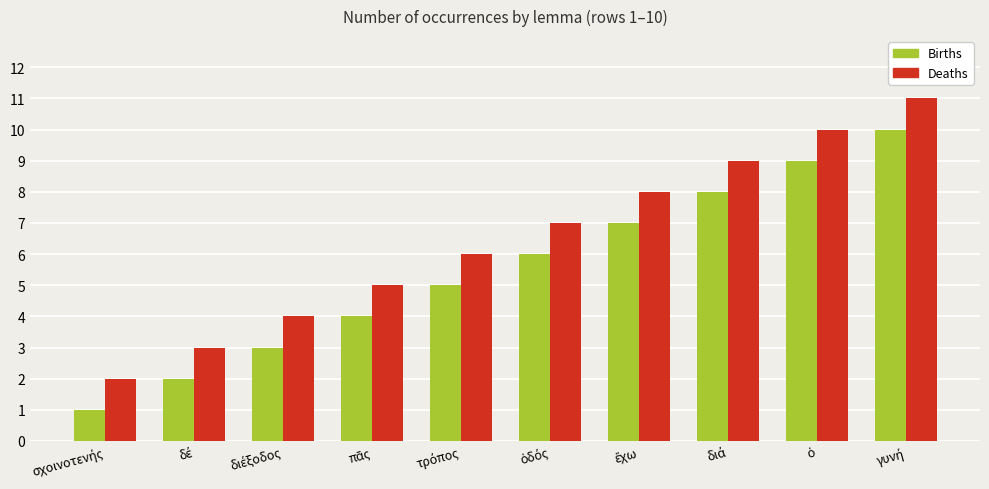

What is the greatest value displayed?

11